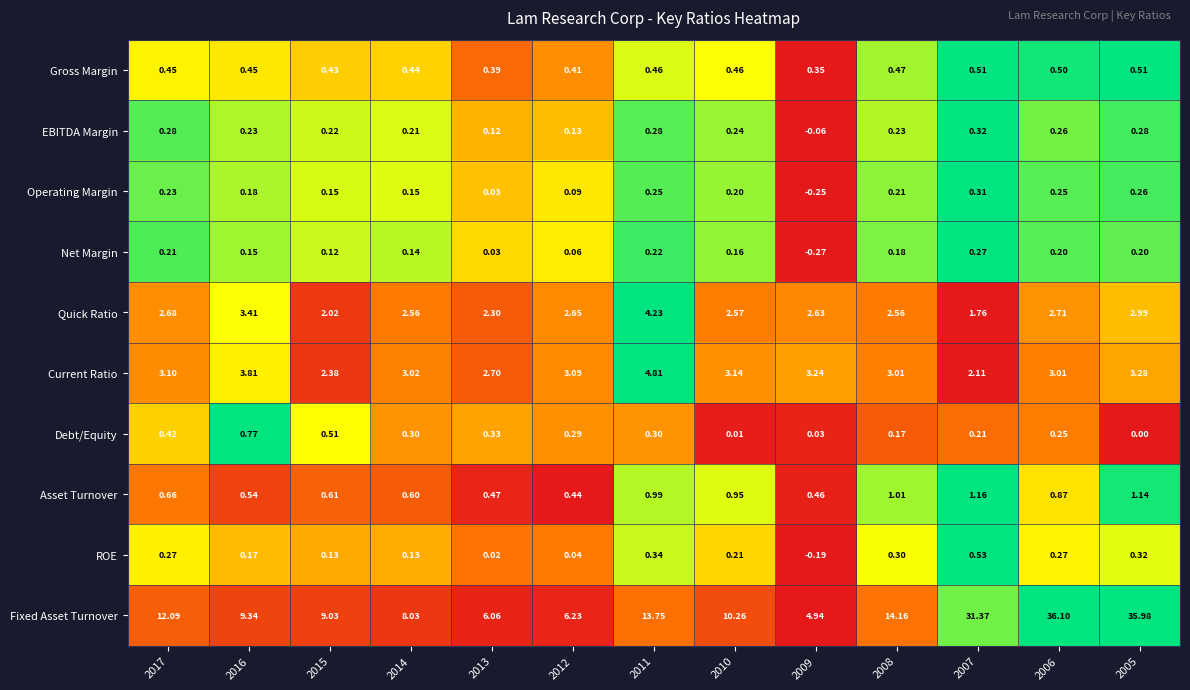

At 2015, list the series in order from smallest to largest.

Net Margin, ROE, Operating Margin, EBITDA Margin, Gross Margin, Debt/Equity, Asset Turnover, Quick Ratio, Current Ratio, Fixed Asset Turnover